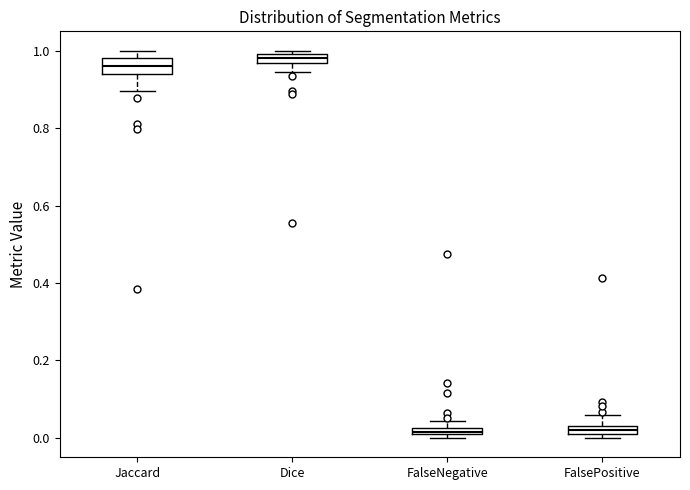

Where is the upper edge of the box for Dice on the y-axis? The values are not printed on the chart, so give them approximately, as read against the axis.

1.00